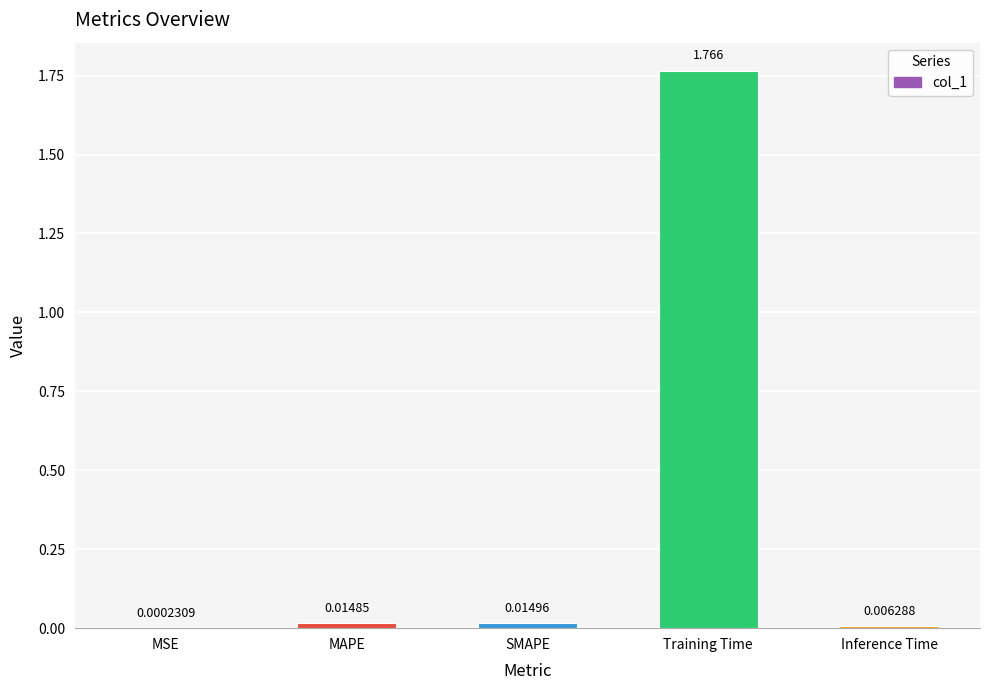

Does the chart contain stacked bars?

No